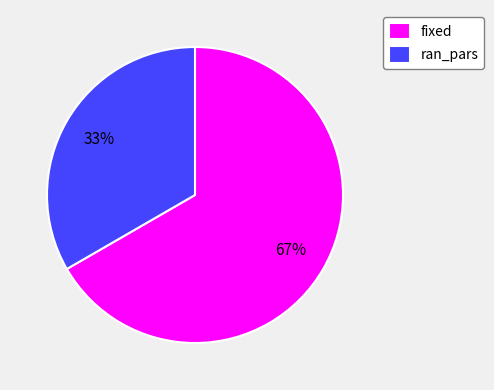

To the nearest percent, what portion does fixed represent?

67%